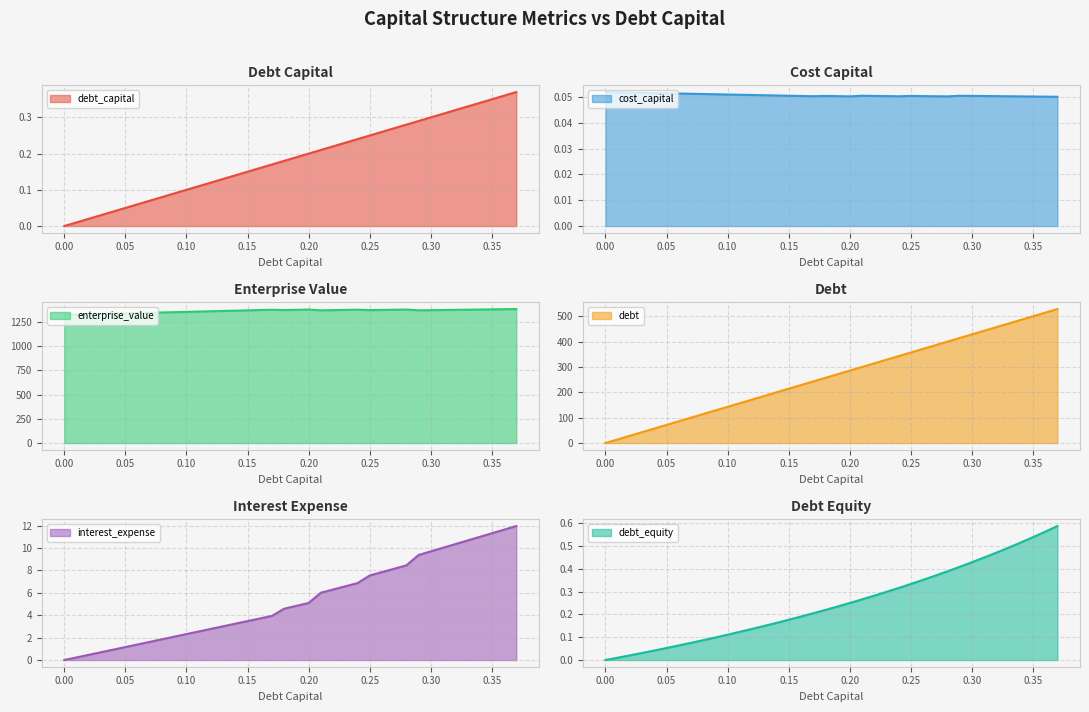

At which category does the chart reach its peak across all series?

0.37